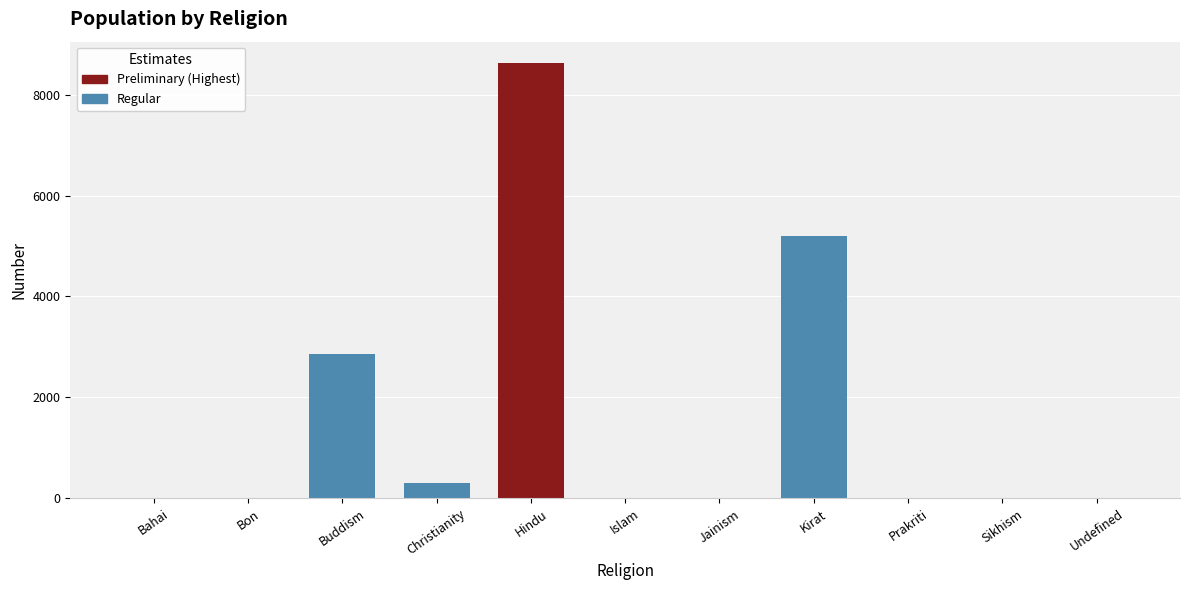

How many bars are there in total?

11